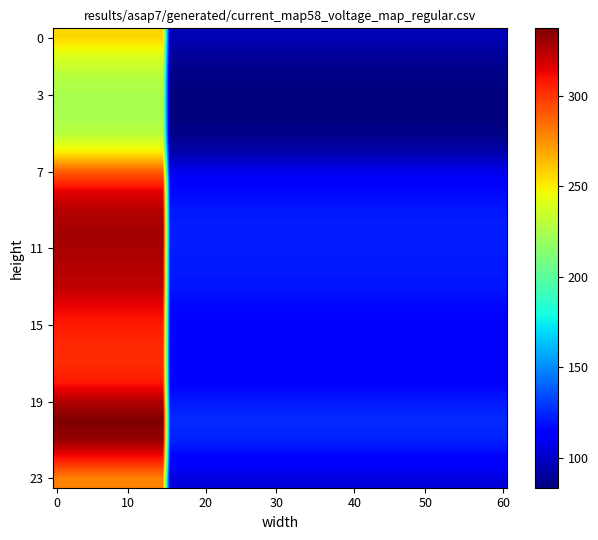

Rank the series by their maximum value, from lowest to highest.

1, 2, 3, 0